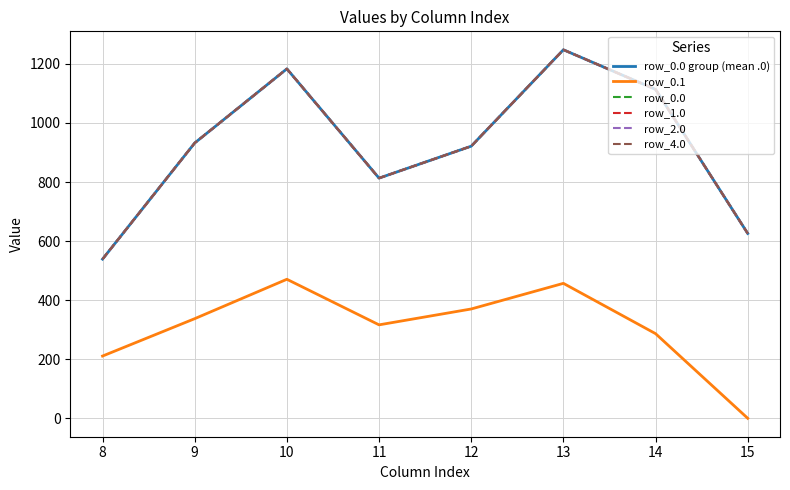

What is the highest value of the row_0.0 group (mean .0) series?

1247.8